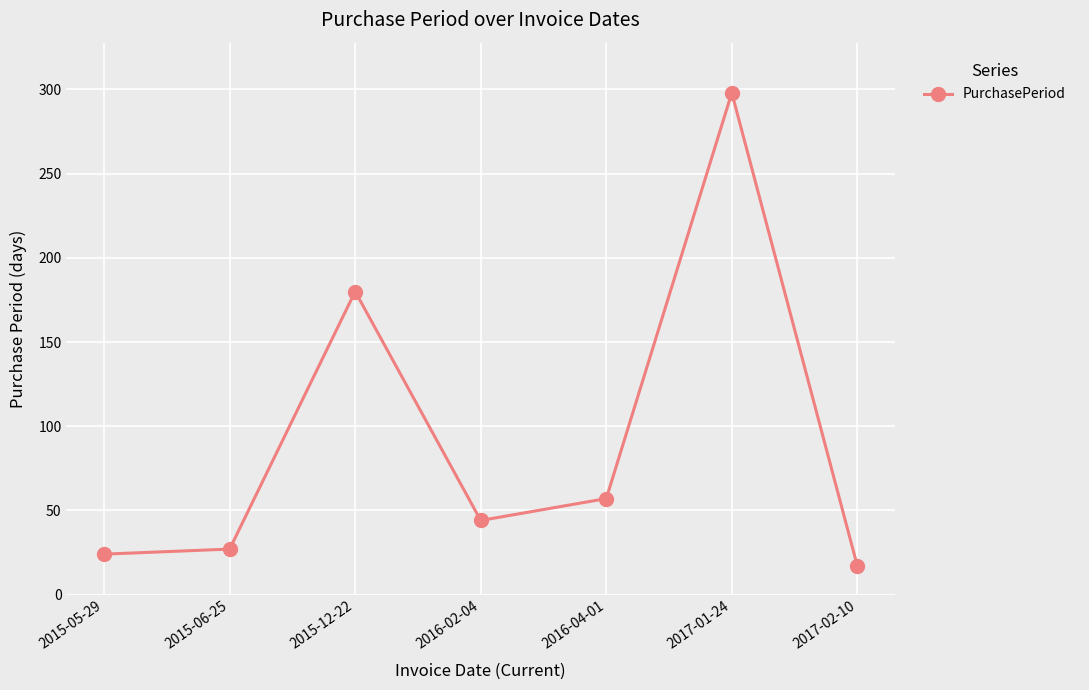

Reading left to right, what are all the values shown in this chart?

2015-05-29=24	2015-06-25=27	2015-12-22=180	2016-02-04=44	2016-04-01=57	2017-01-24=298	2017-02-10=17